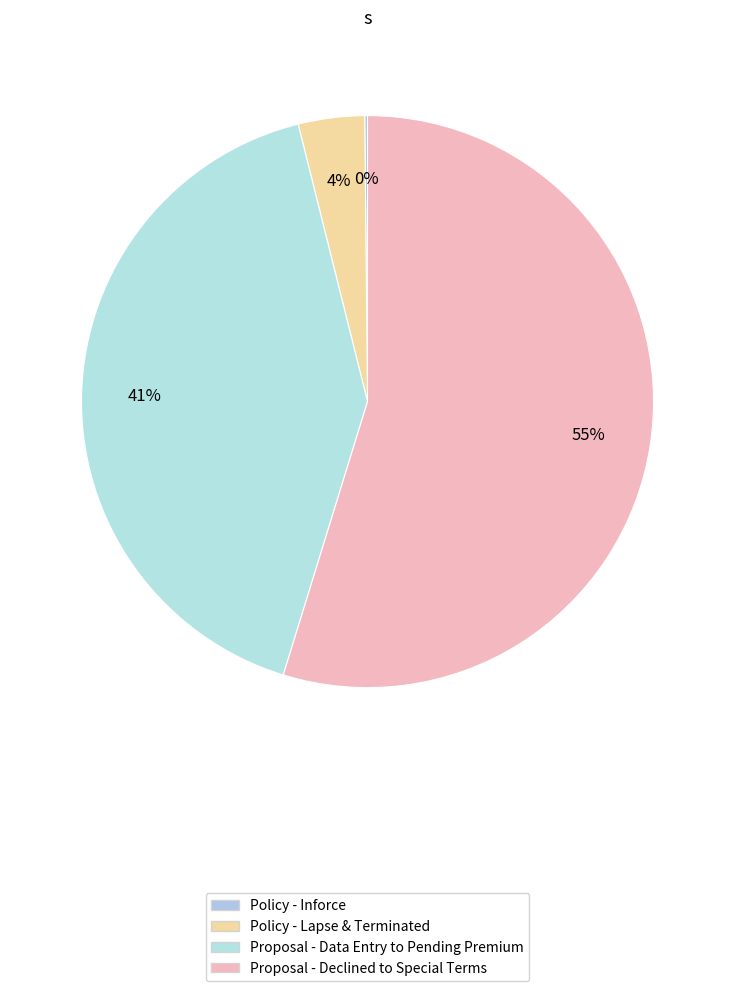

Which category has the biggest portion of the pie?

Proposal - Declined to Special Terms